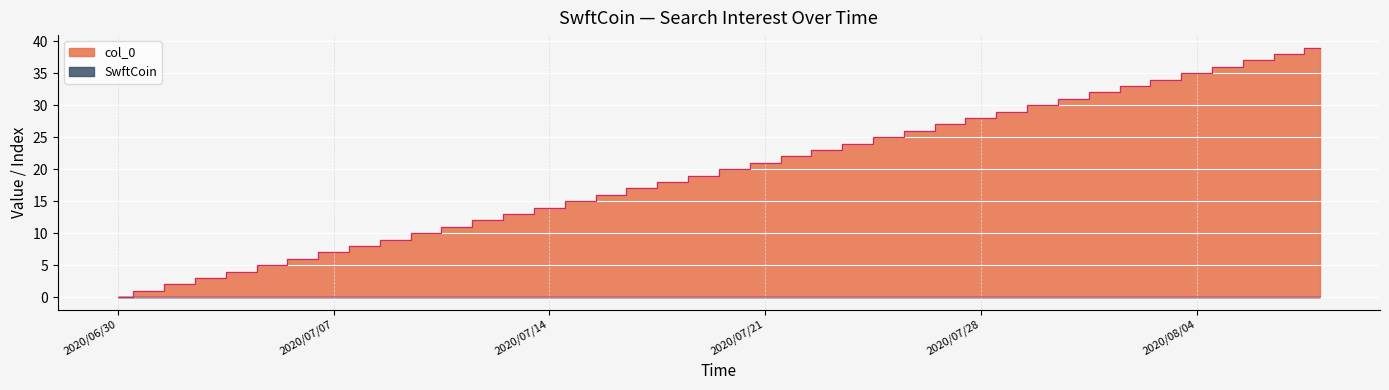

What position from the left is 2020/07/04?

5